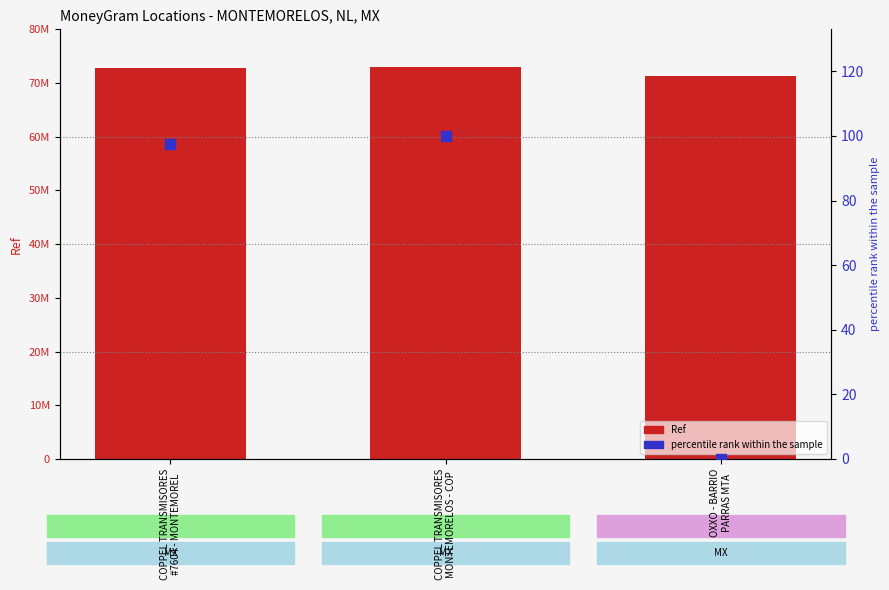

Which series has the widest spread of Y values?

Ref